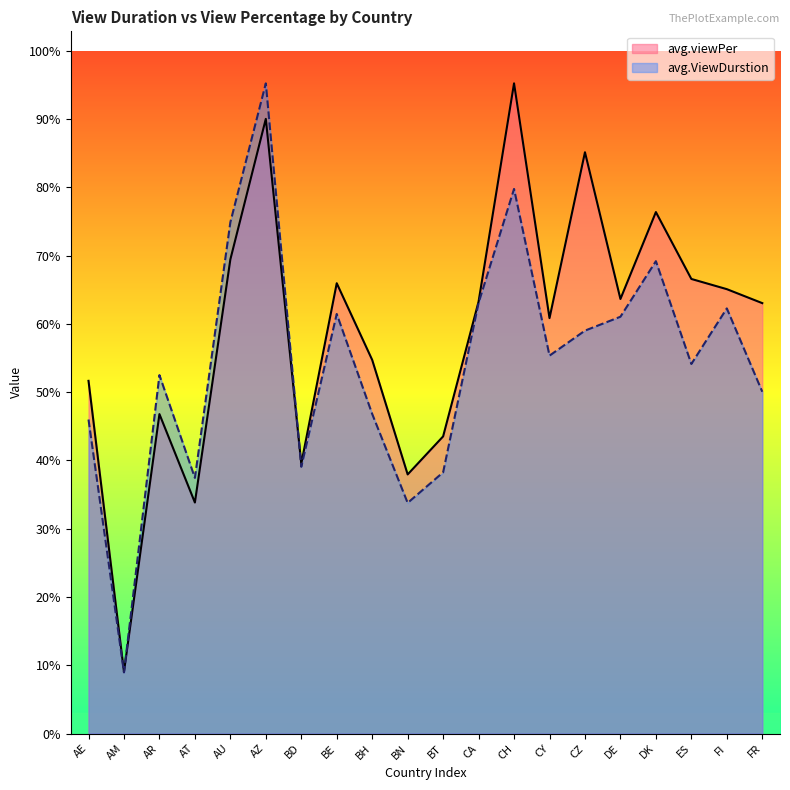

Which label corresponds to the largest value in the chart?

CH